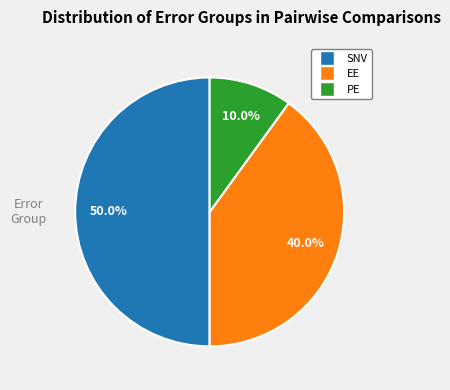

Combined, do SNV and PE account for over 50%?

Yes